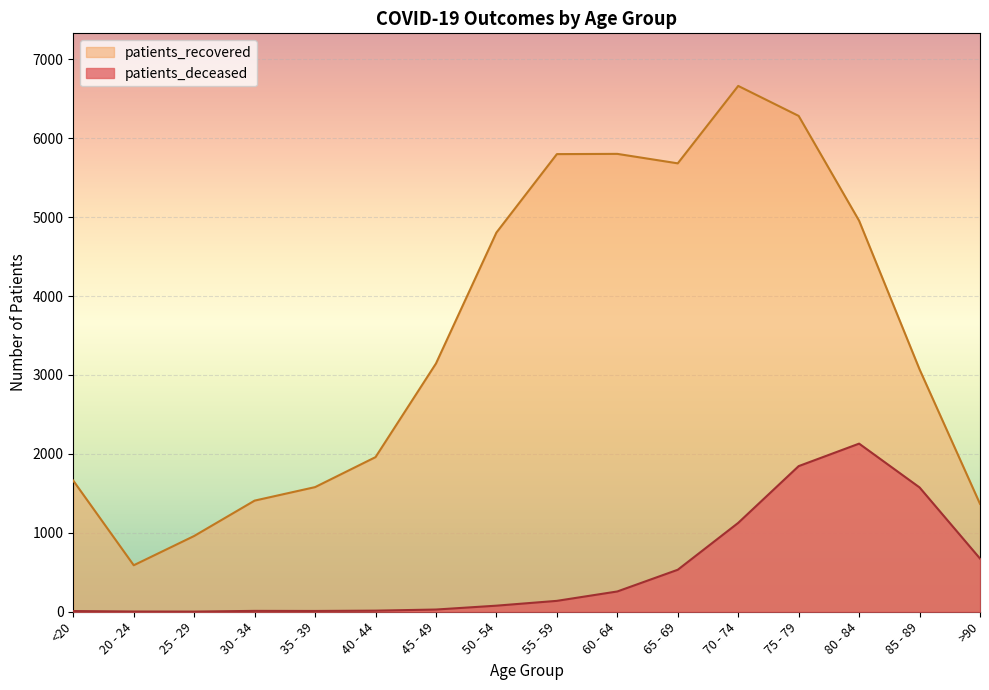

What is the label of the 16th point from the left?

>90